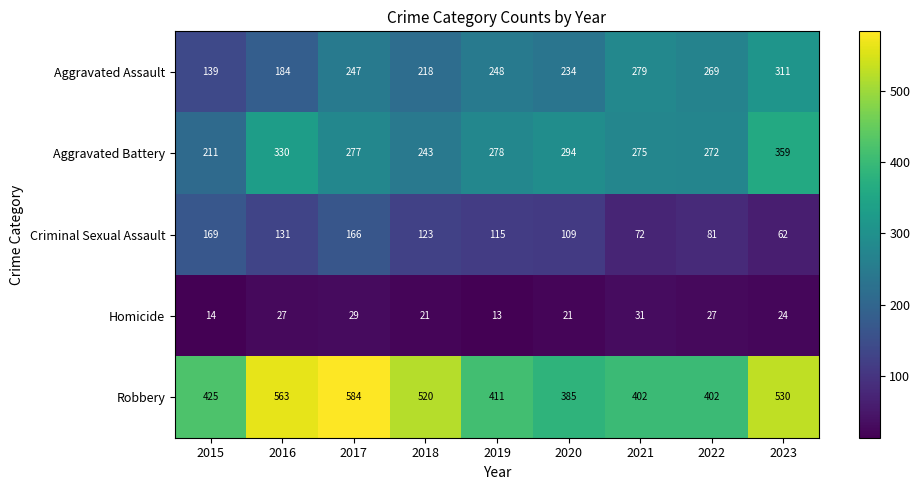

At which category is the sum across all series the highest?

2017